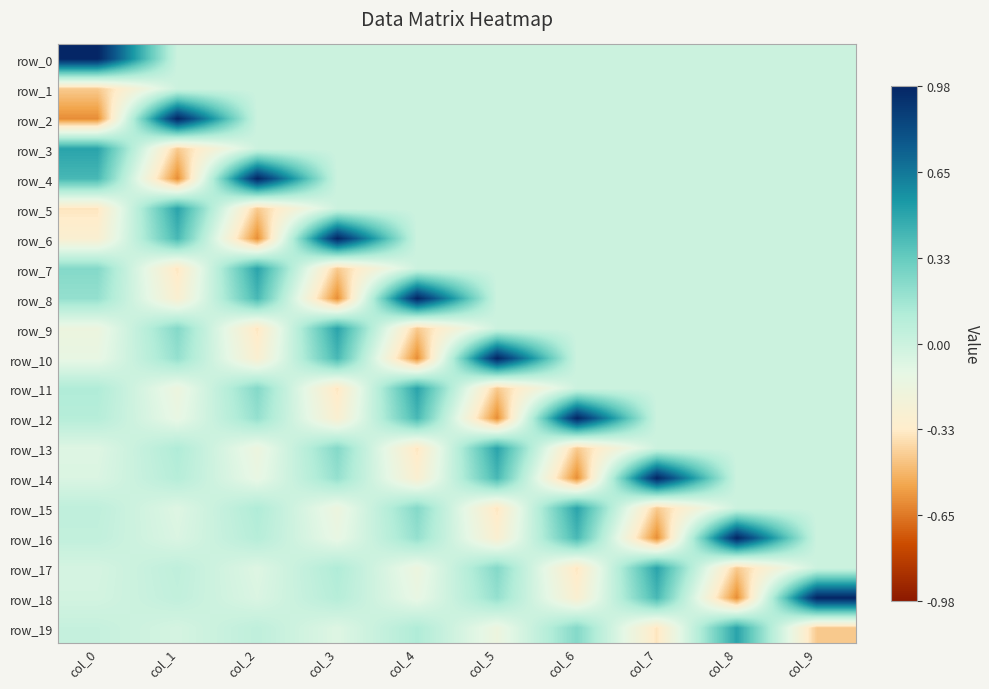

What is the difference between the maximum and minimum values in the row_0 series?

1.0